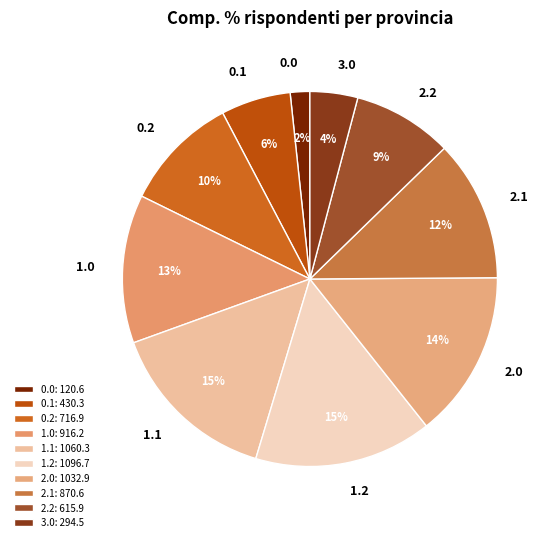

Which has a higher value, 2.0 or 0.0?

2.0